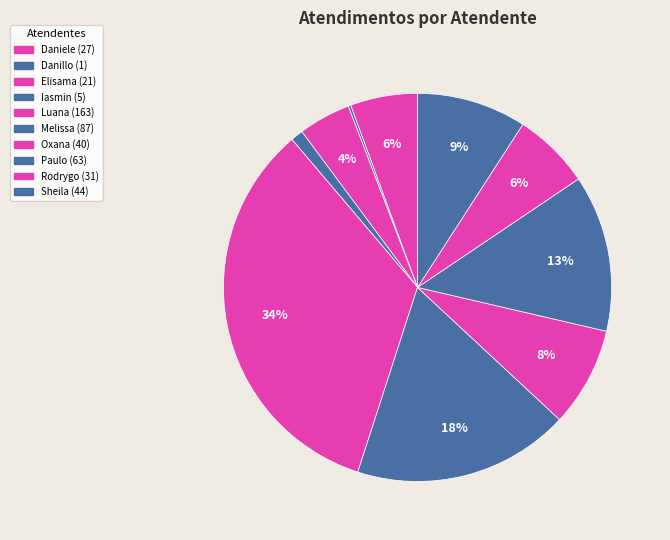

To the nearest percent, what is the difference between the largest and smallest slice percentages?

34%